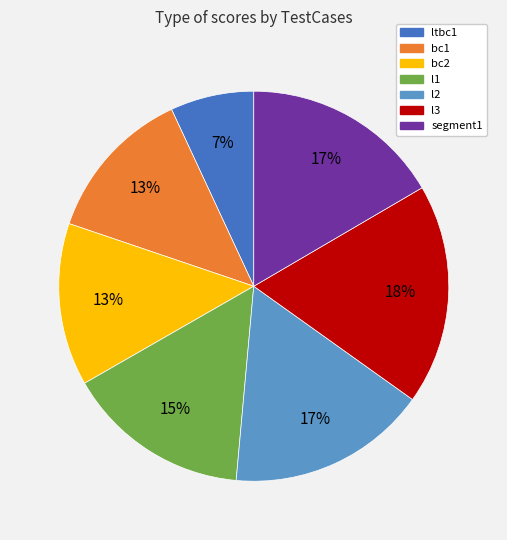

Is segment1 the majority of the pie?

No